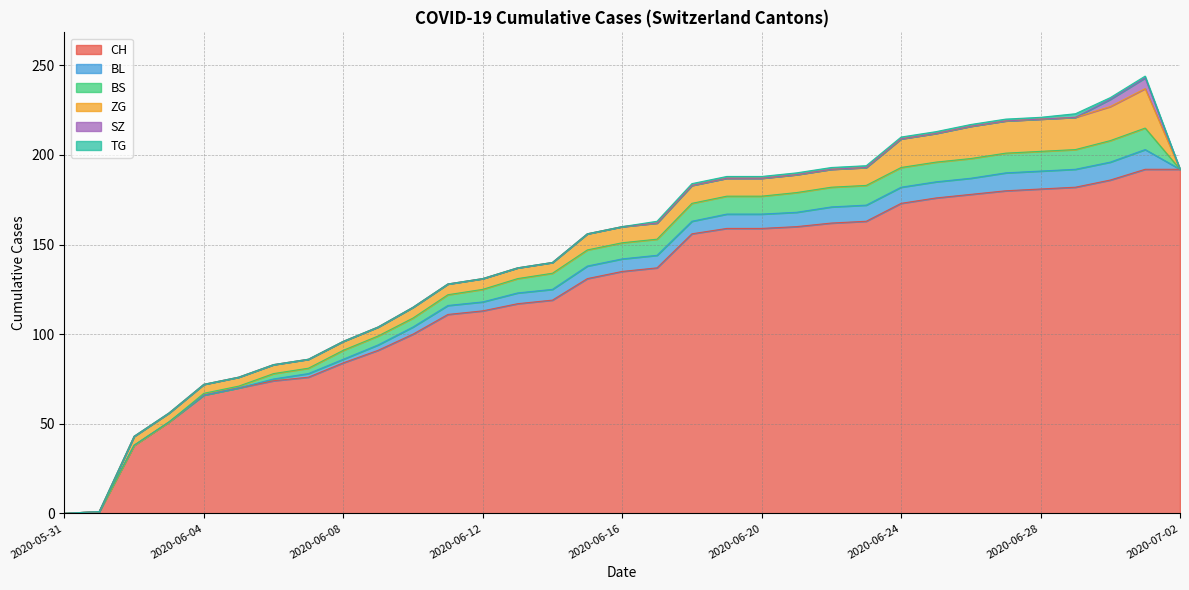

Rank the categories by BL value from highest to lowest.

2020-07-01, 2020-06-27, 2020-06-28, 2020-06-29, 2020-06-30, 2020-06-22, 2020-06-23, 2020-06-24, 2020-06-25, 2020-06-26, 2020-06-19, 2020-06-20, 2020-06-21, 2020-06-15, 2020-06-16, 2020-06-17, 2020-06-18, 2020-06-13, 2020-06-14, 2020-06-11, 2020-06-12, 2020-06-10, 2020-06-09, 2020-06-07, 2020-06-08, 2020-06-06, 2020-05-31, 2020-06-01, 2020-06-02, 2020-06-03, 2020-06-04, 2020-06-05, 2020-07-02